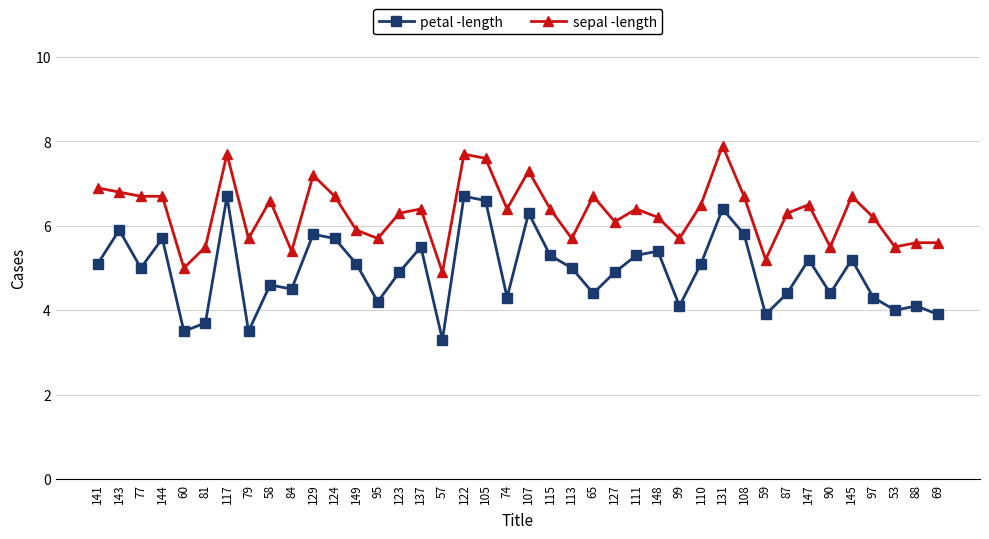

Rank the series by their average value, from lowest to highest.

petal -length, sepal -length